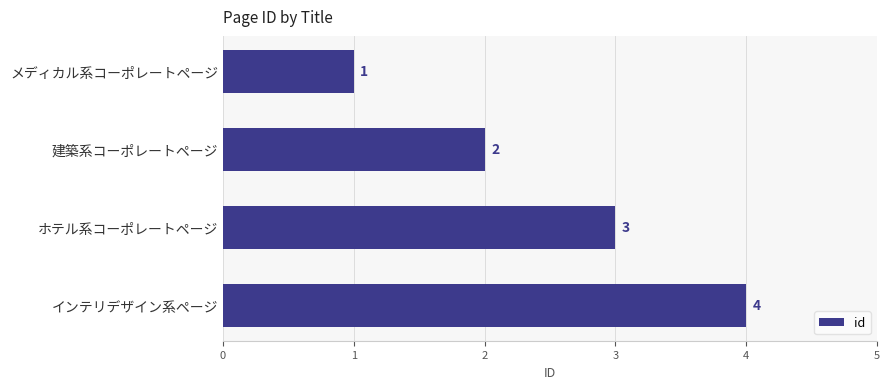

Approximately how many times larger is the value at インテリデザイン系ページ compared to メディカル系コーポレートページ?

4.0